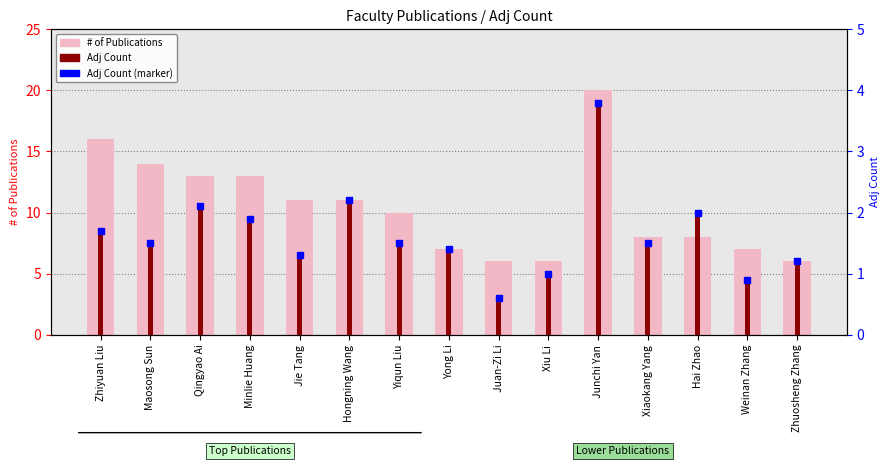

Is the value of Adj Count (marker) at Hai Zhao greater than the value of # of Publications at Weinan Zhang?

No